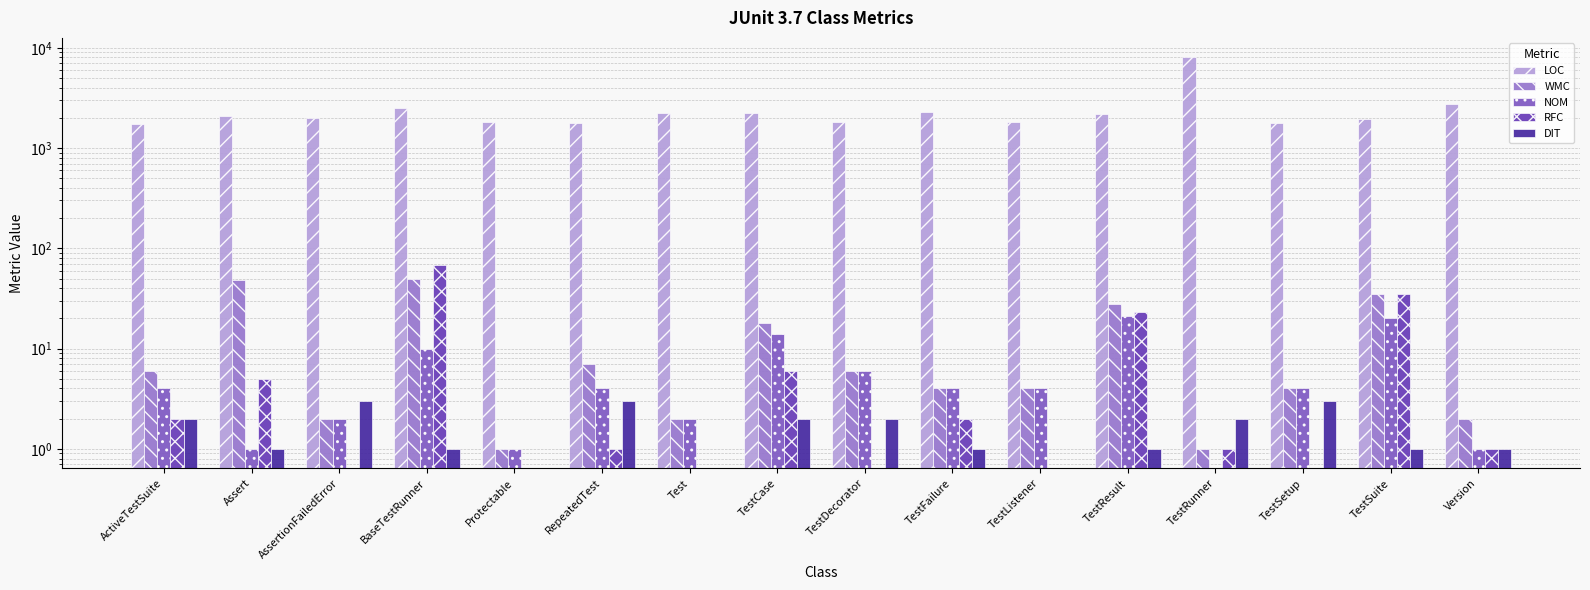

How many series are shown in this chart?

5